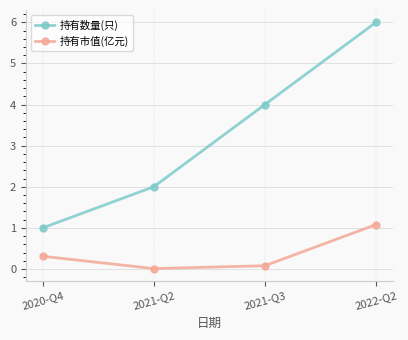

What are all the series names shown in the legend?

持有数量(只), 持有市值(亿元)